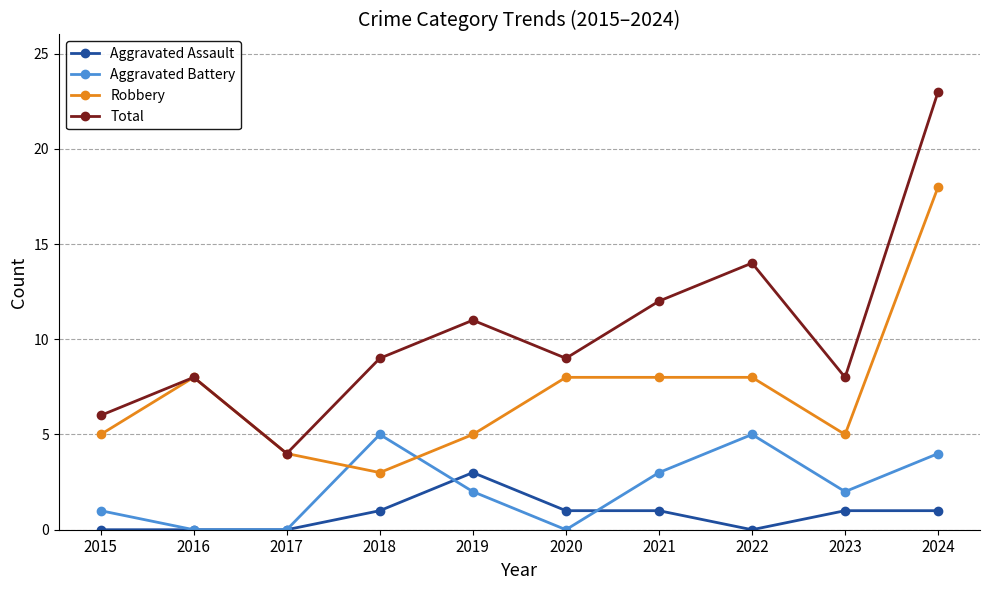

Is this an area chart (filled region under the line)?

No